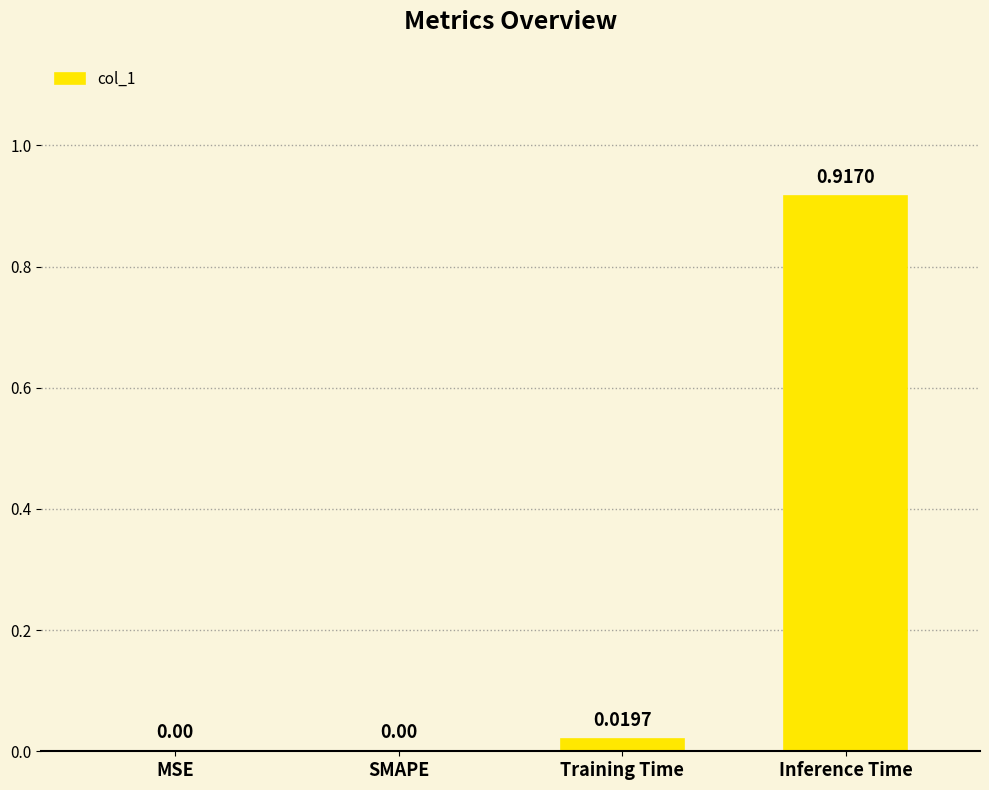

Between Inference Time and Training Time, which is larger?

Inference Time